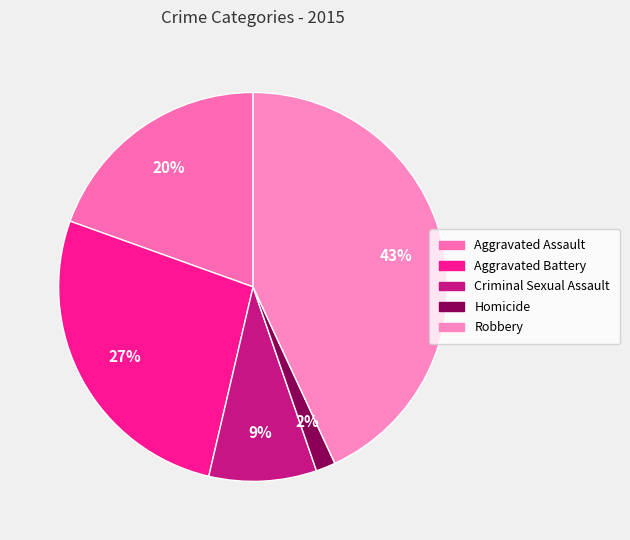

Count the number of slices in the pie.

5